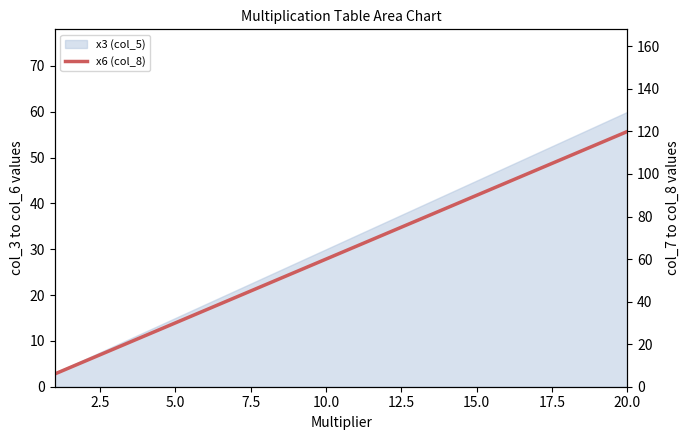

True or false: the data shows 177 at 20.0.

False